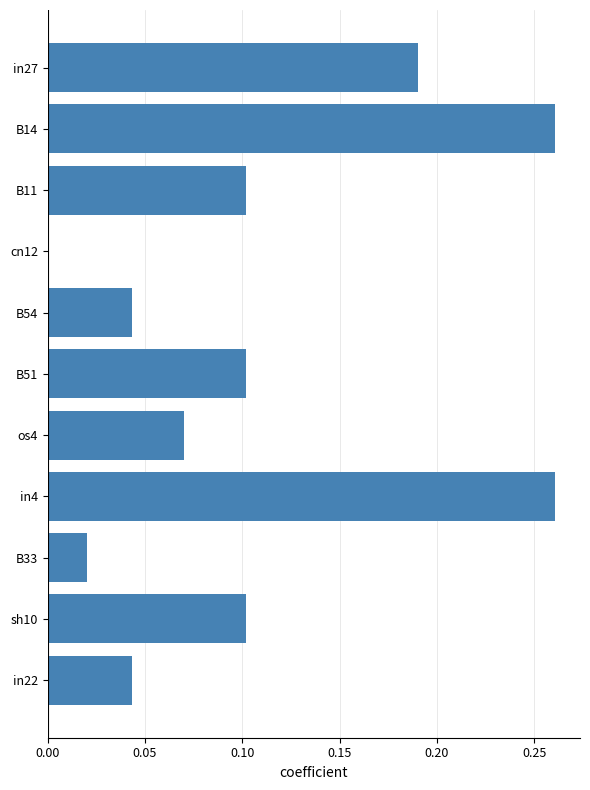

True or false: the data shows 0.0 at B54.

True